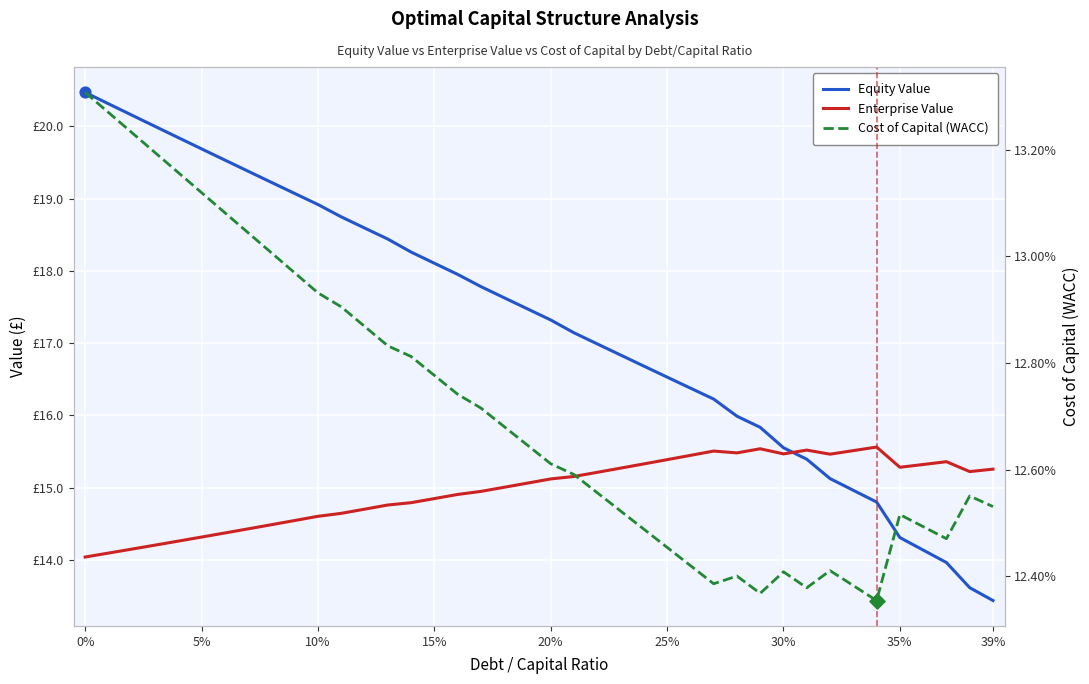

At how many categories does at least one series exceed 4?

40